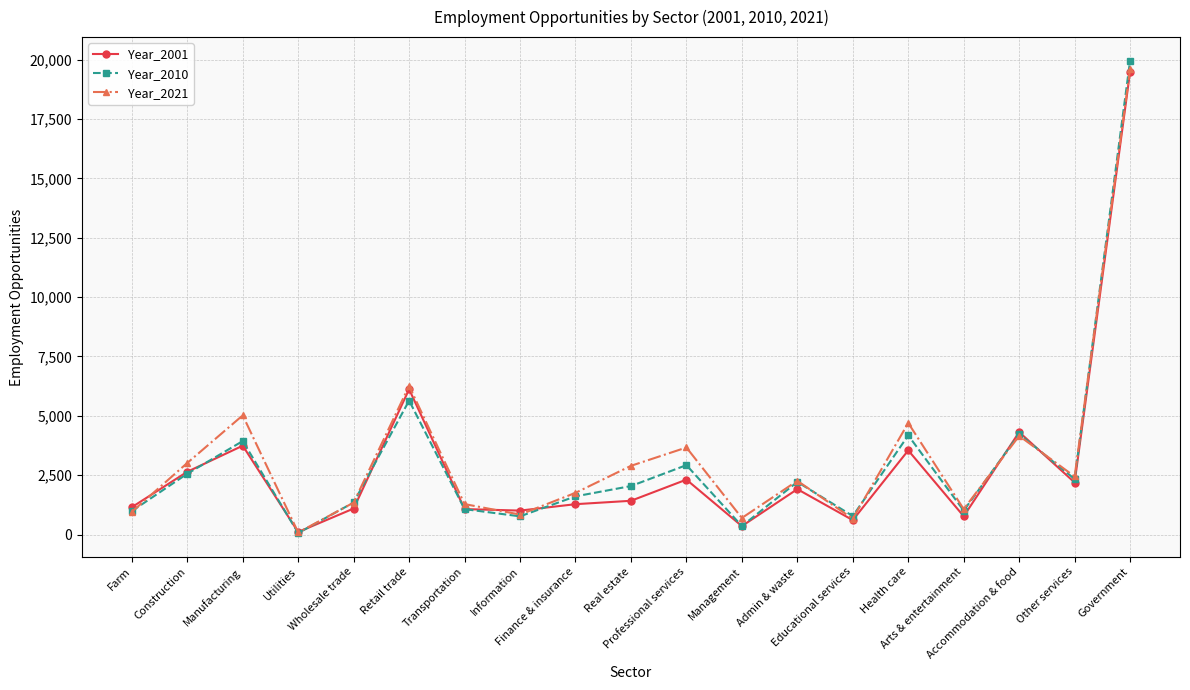

What is the sum of all Year_2001 values?

55136